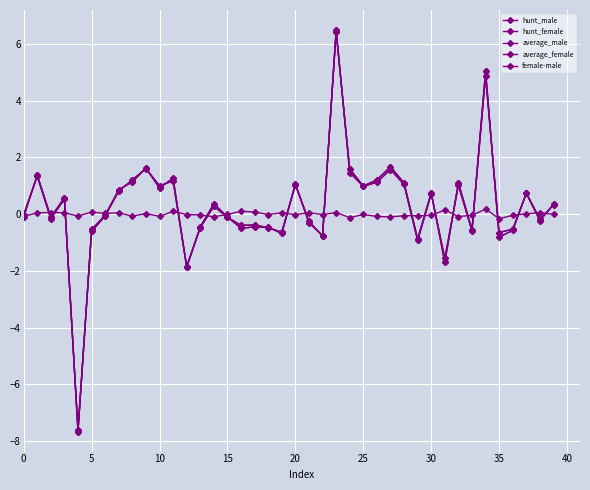

True or false: female-male and hunt_female cross at least once.

True